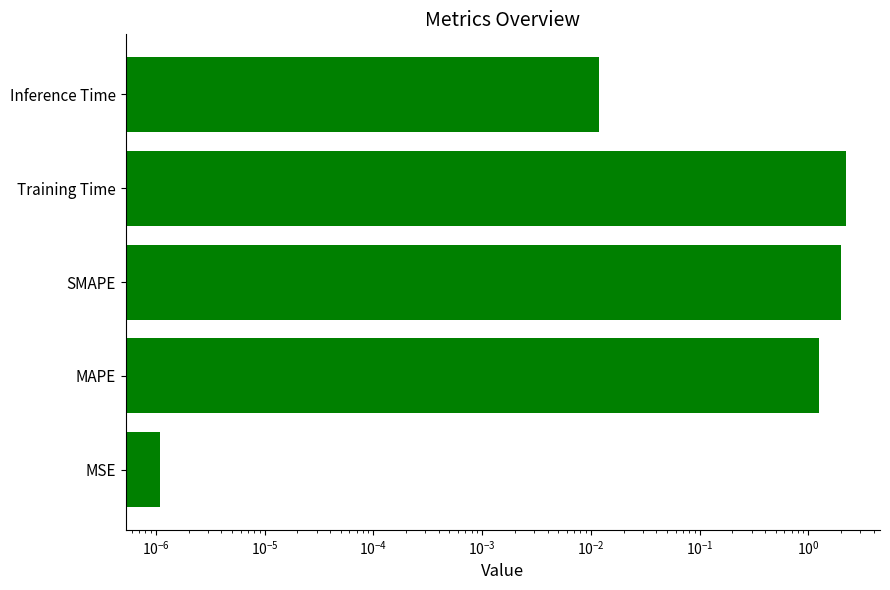

Reading left to right, extract all data points from this chart.

0.0	1.3	2.0	2.2	0.0